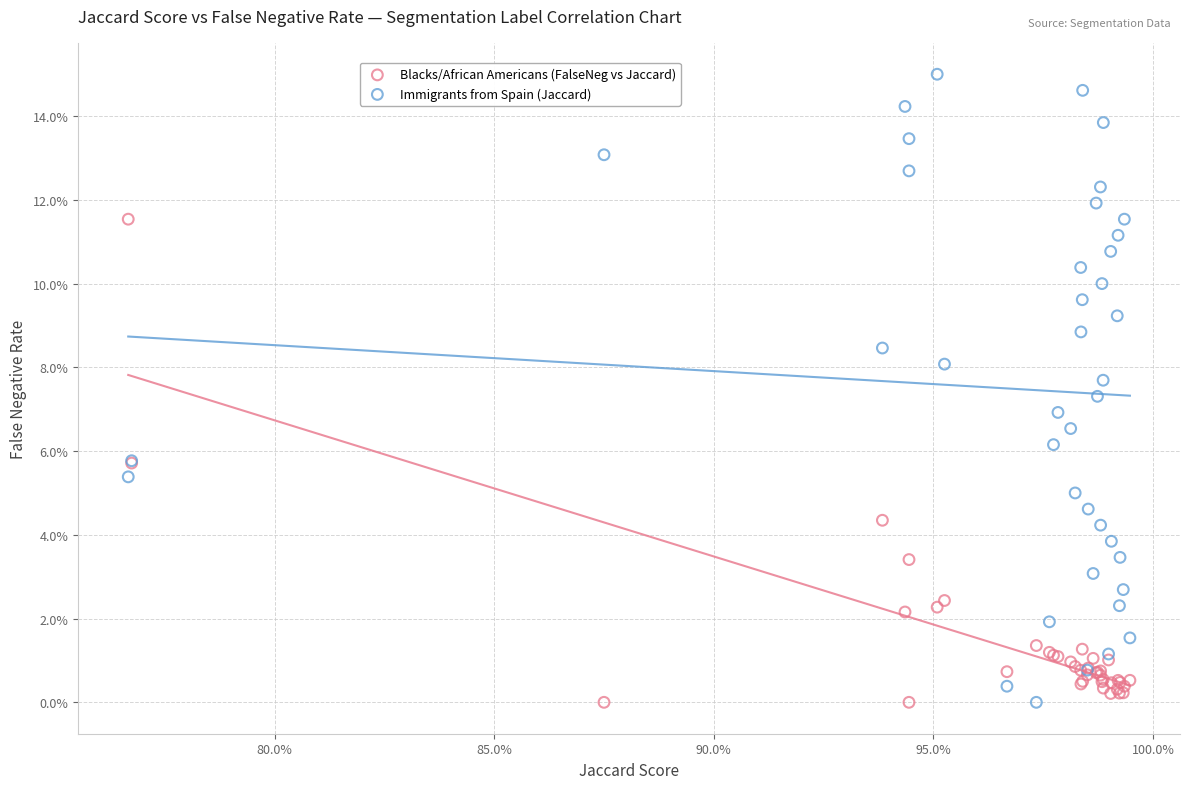

Which series reaches the maximum Y coordinate?

Immigrants from Spain (Jaccard)